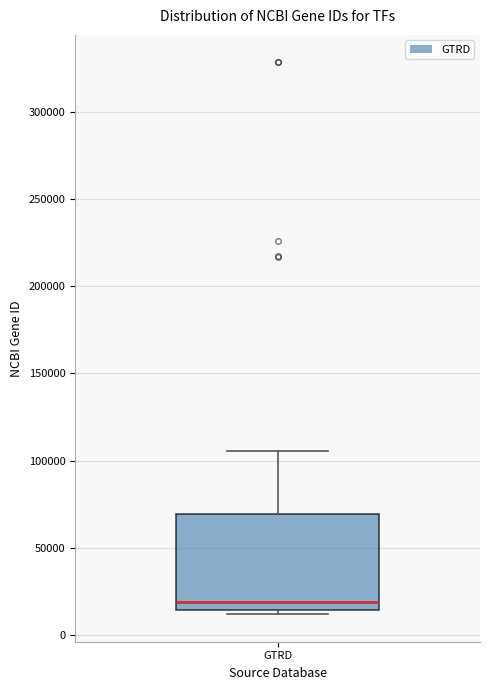

Transcribe this box plot: give where the median line is, the range the box spans, and where the two whiskers end, as read against the y-axis. The values are not printed on the chart, so give them approximately, as read against the axis.

median 20000, box 15000 to 70000, whiskers 10000 to 105000